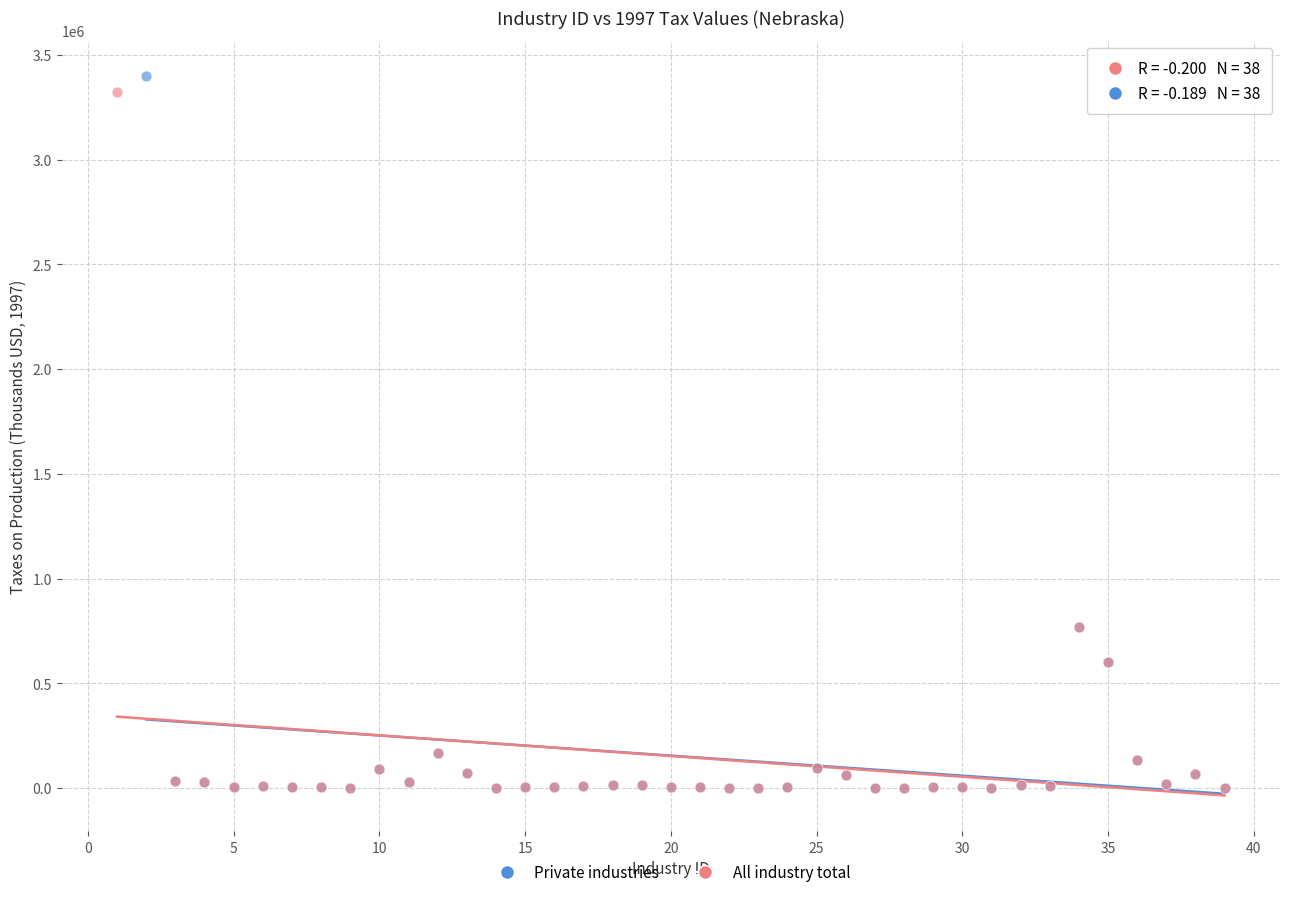

Which series has the largest Y range (max minus min)?

Private industries